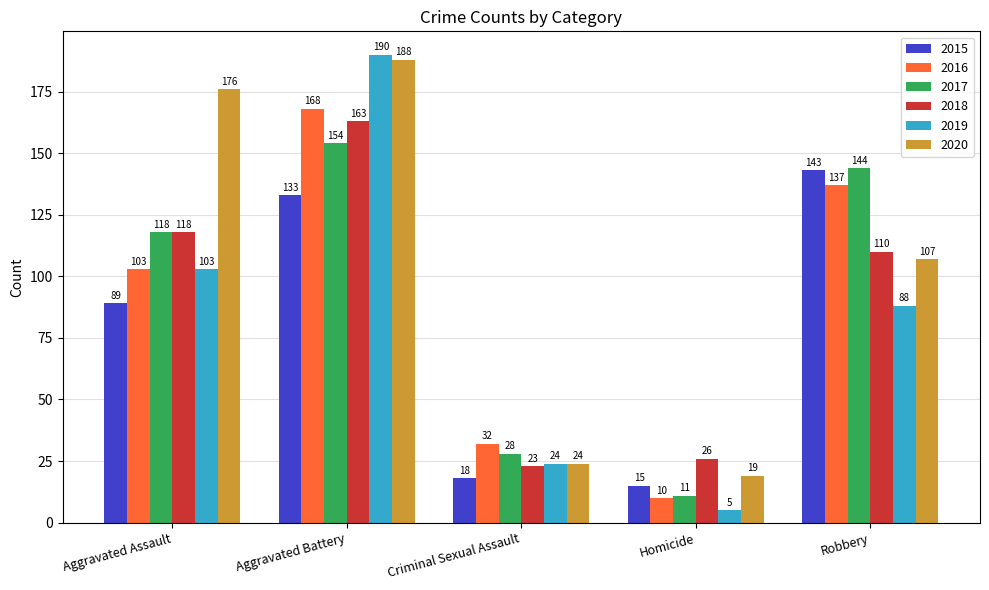

At which label does 2019 first exceed 88?

Aggravated Assault